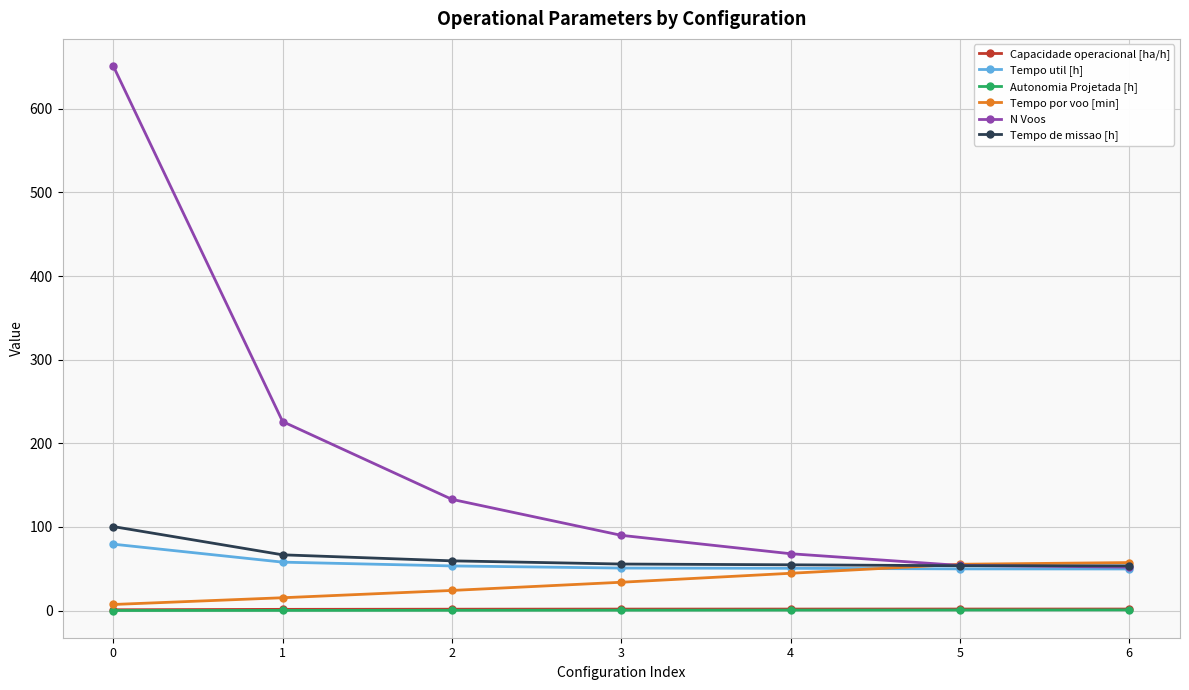

What is the sum of the Capacidade operacional [ha/h] values at 0 and 5?

2.9